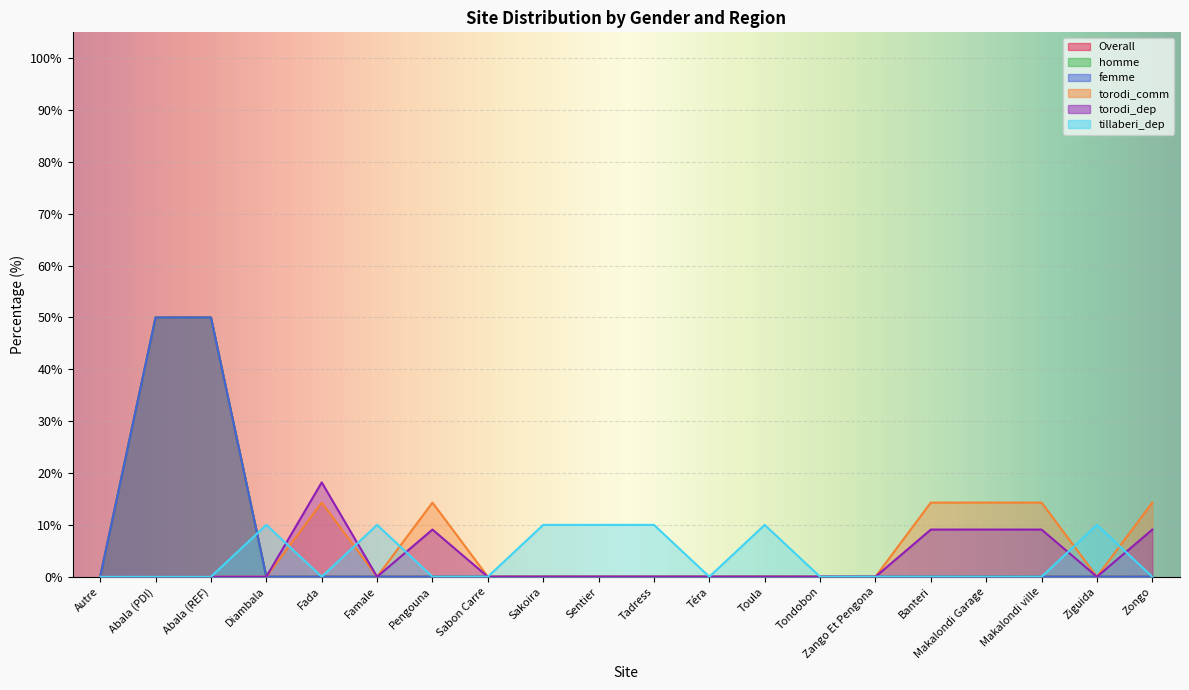

The value of Overall at Autre is 0.0. True or false?

True